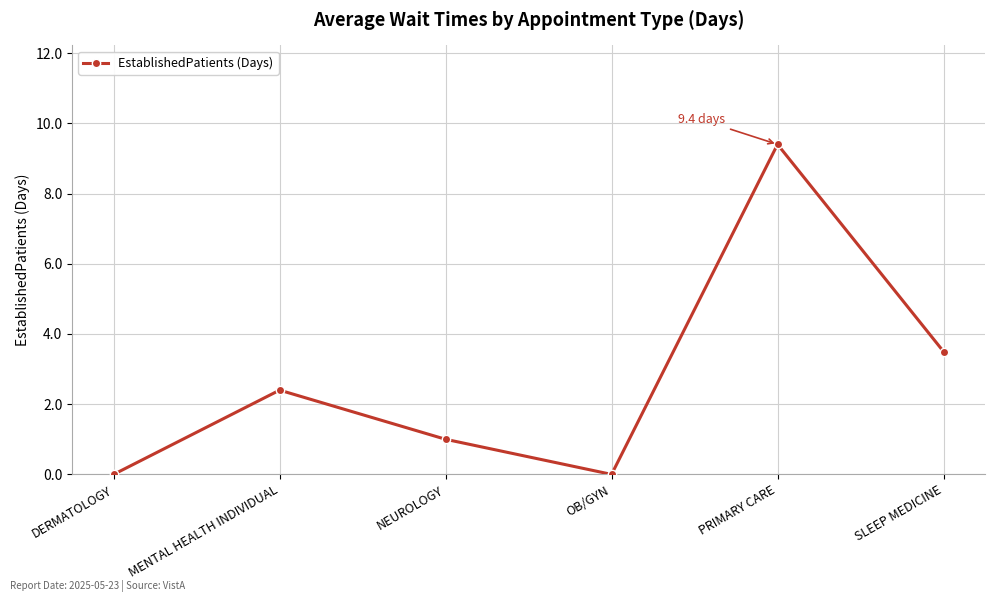

At which label does the data first exceed 2?

MENTAL HEALTH INDIVIDUAL